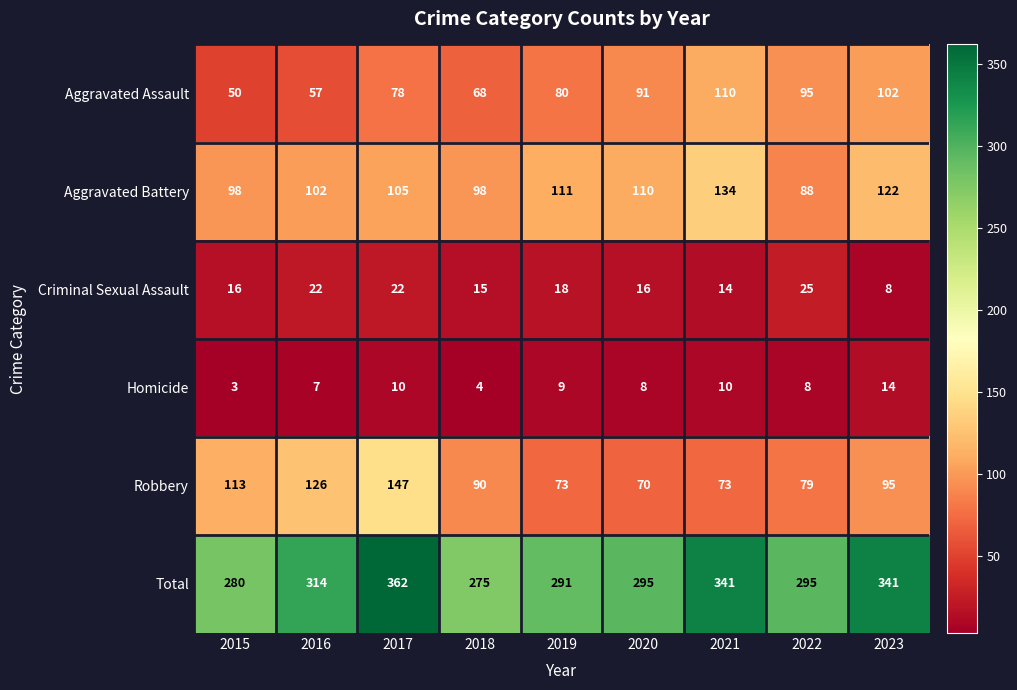

Rank the series at 2020 from lowest to highest value.

Homicide, Criminal Sexual Assault, Robbery, Aggravated Assault, Aggravated Battery, Total